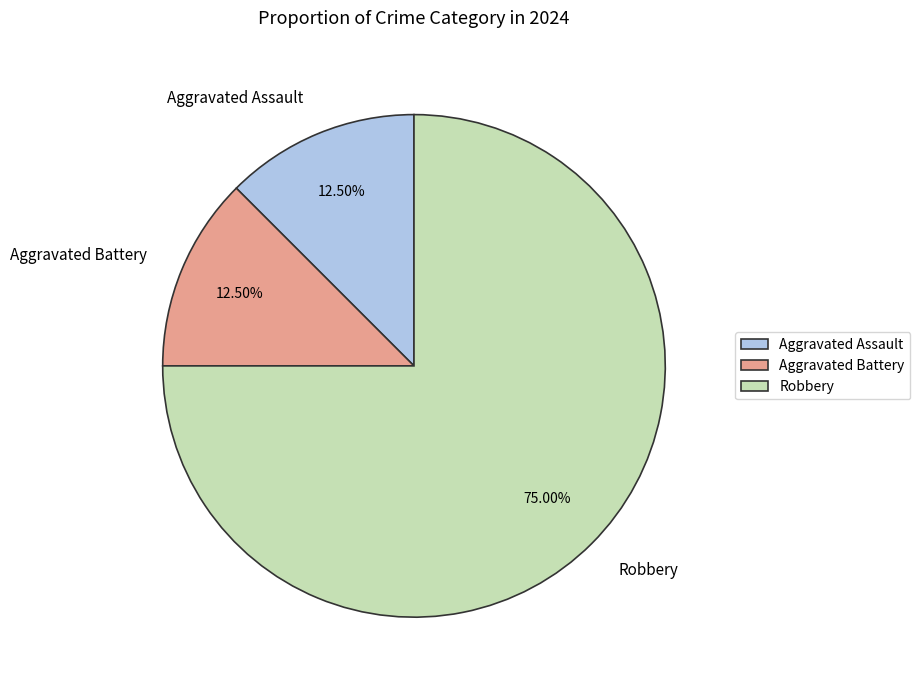

What is the total percentage of Robbery and Aggravated Assault?

87.5%